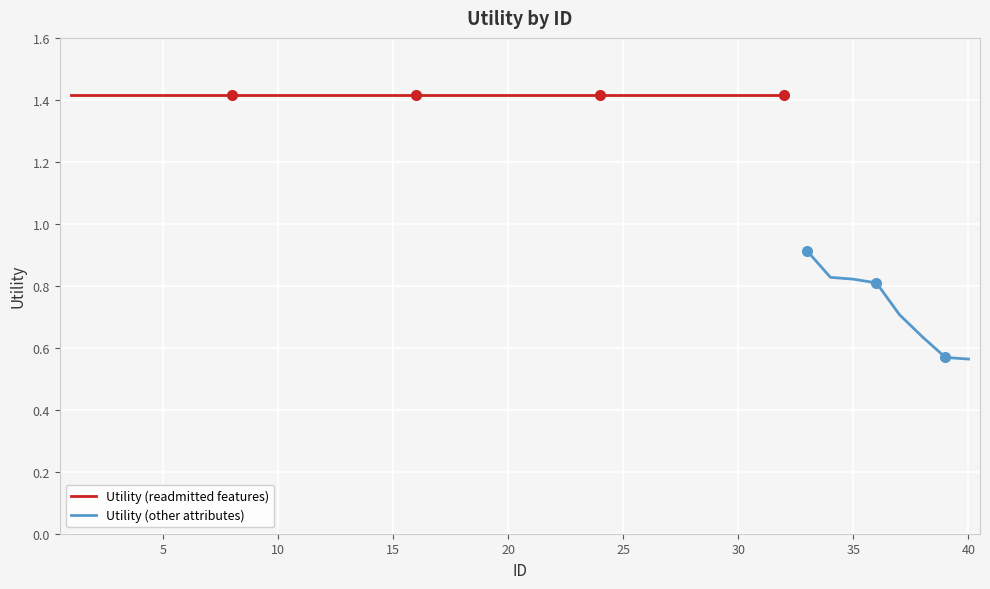

Is this an area chart (filled region under the line)?

No